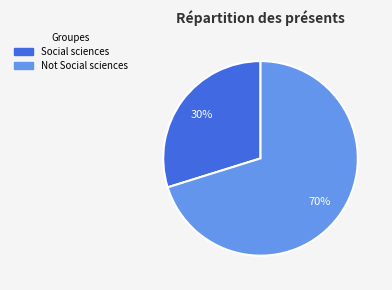

Is it true that Social sciences is 16% of the pie?

False